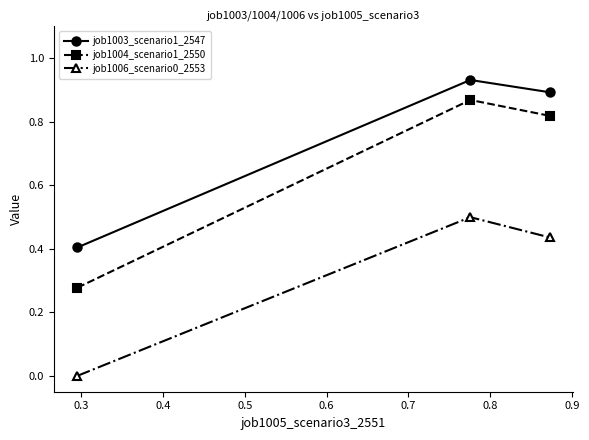

What is the average value of the job1004_scenario1_2550 series?

0.7